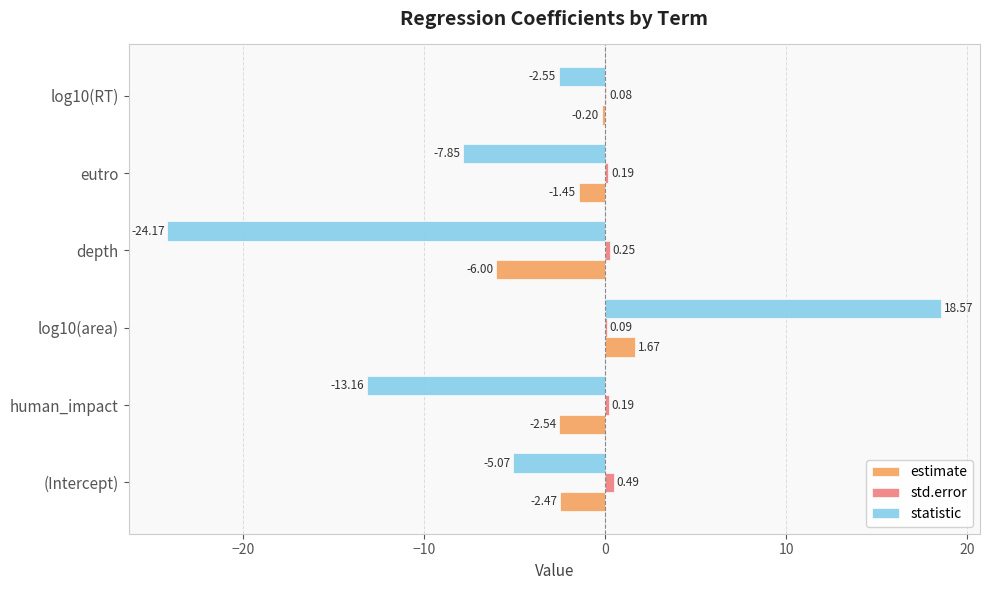

How many data points in estimate are above -1?

2